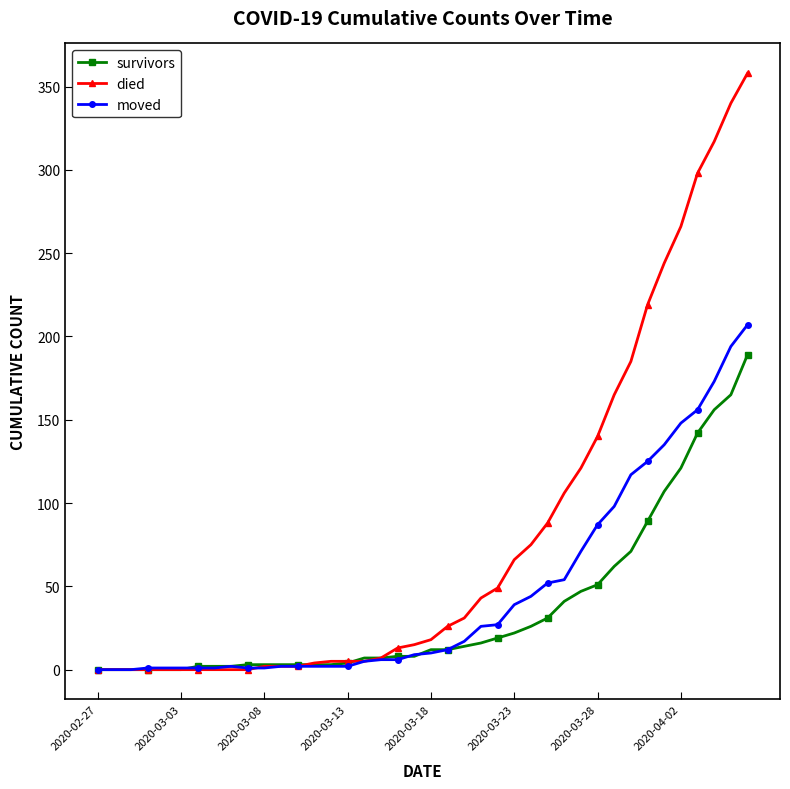

What is the difference between the maximum and minimum values in the died series?

358